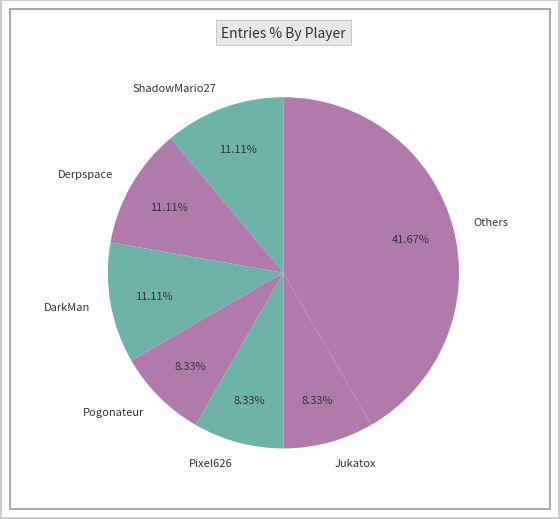

How many slices are in this pie chart?

7